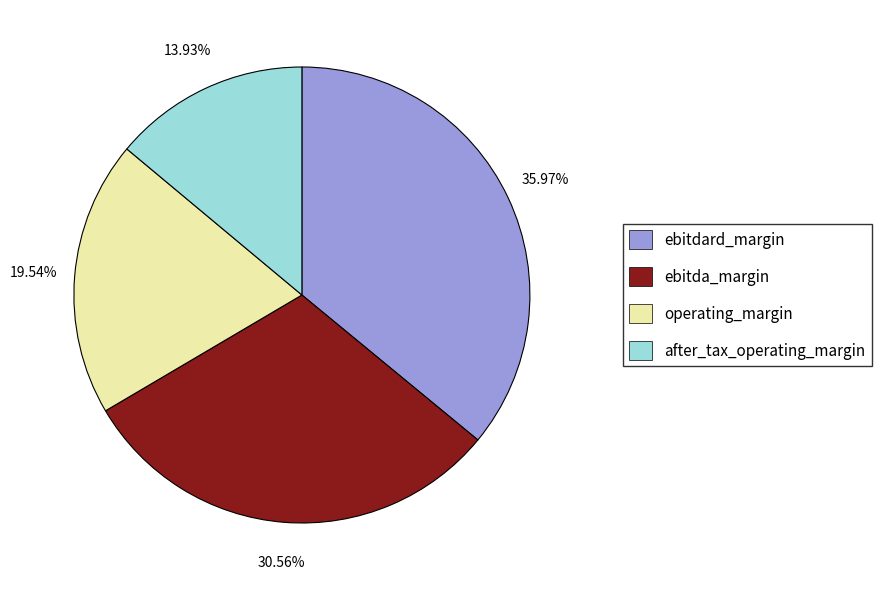

Which has a higher value, ebitda_margin or after_tax_operating_margin?

ebitda_margin